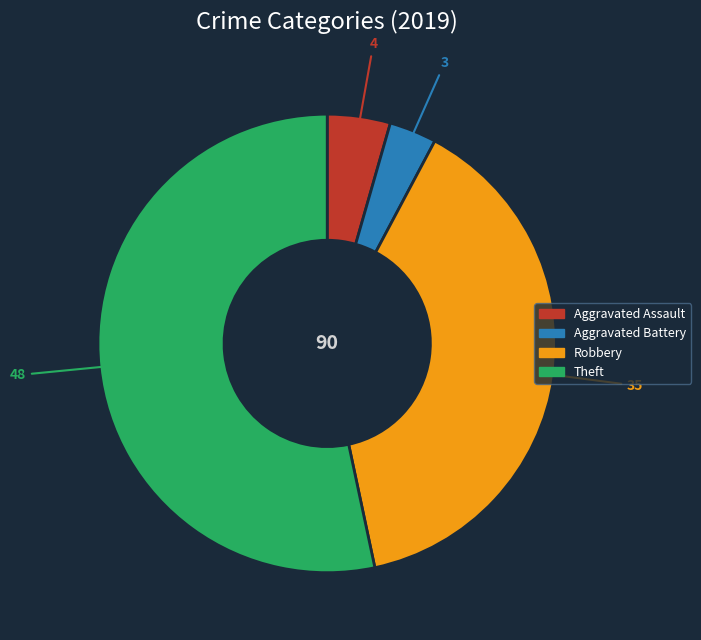

What is the majority slice?

Theft